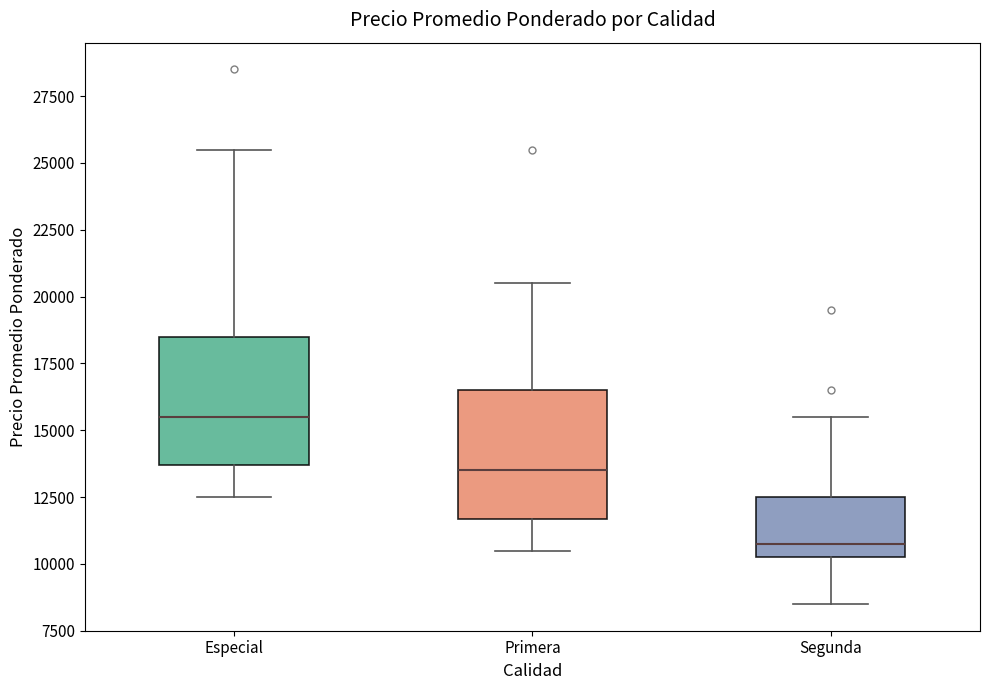

Which box has the highest median line?

Especial